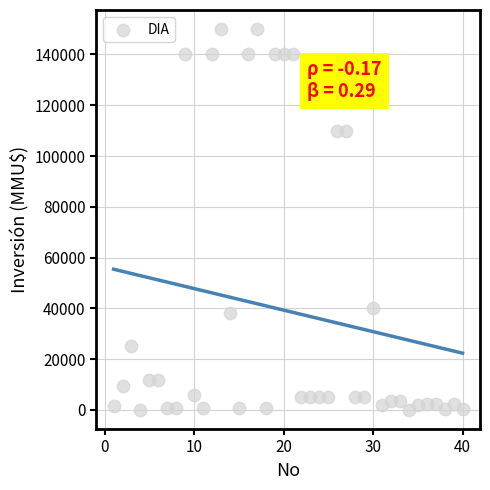

What is the range of Y values (max minus min)?

150000